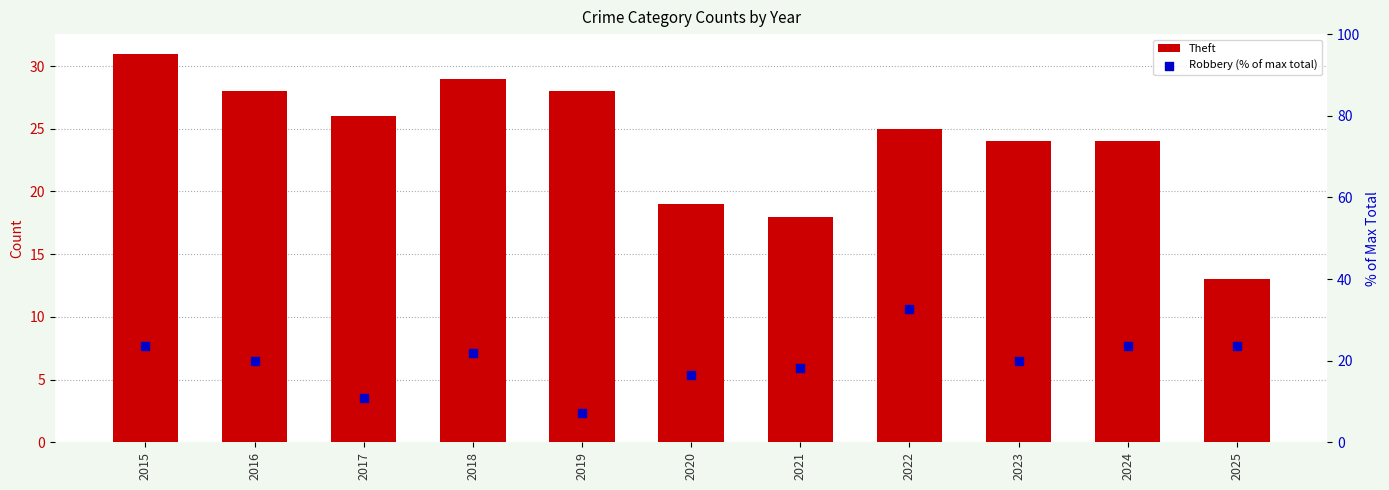

At how many categories does at least one series exceed 28?

3